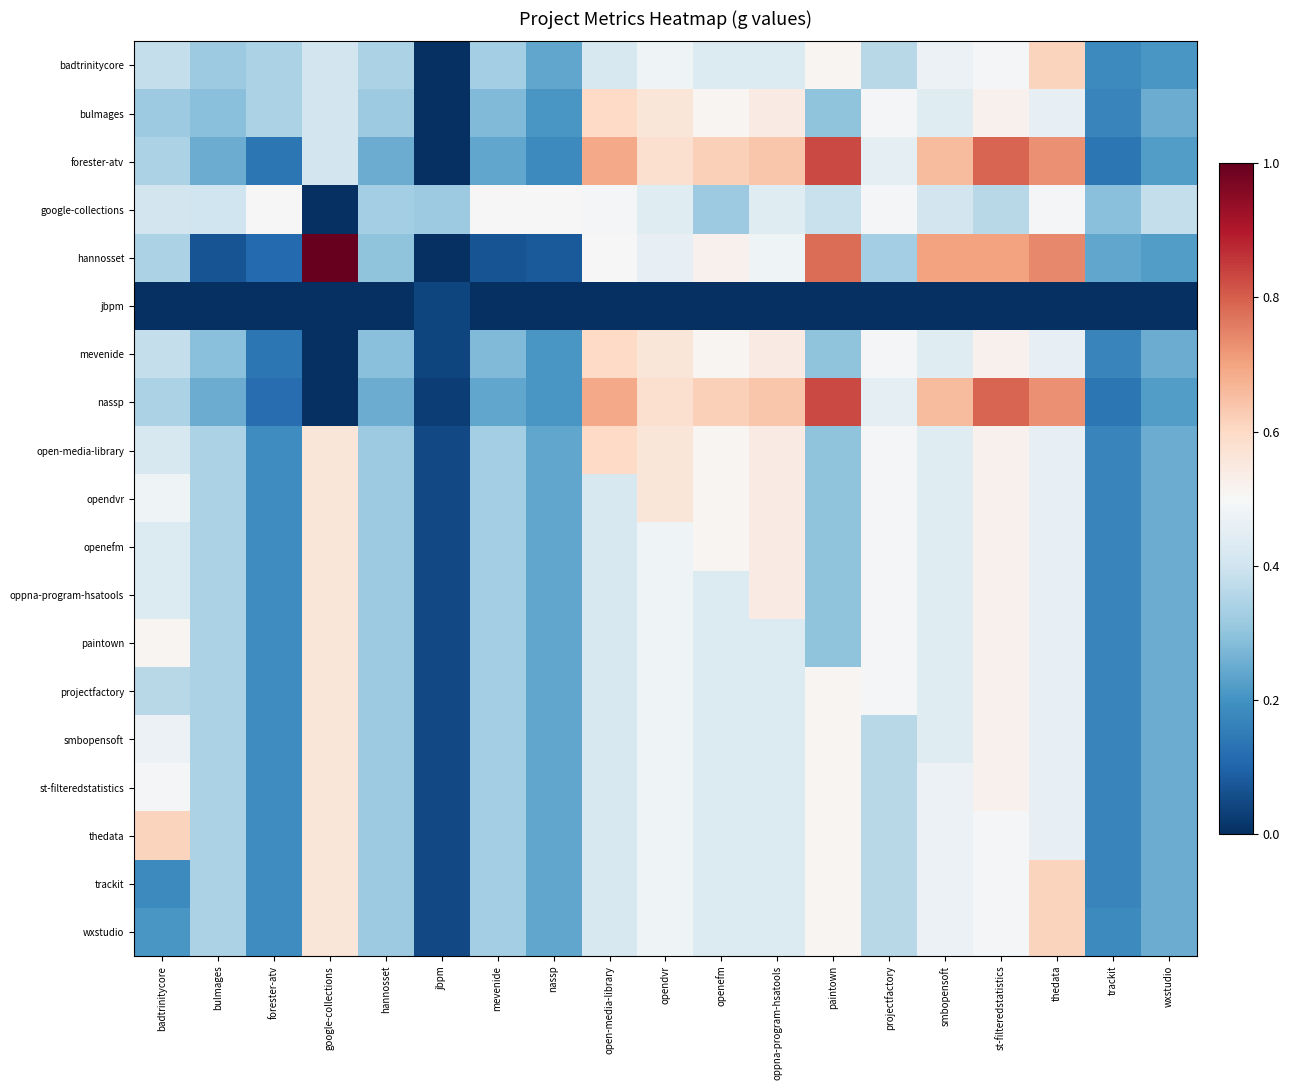

Between forester-atv and google-collections, which is larger?

google-collections